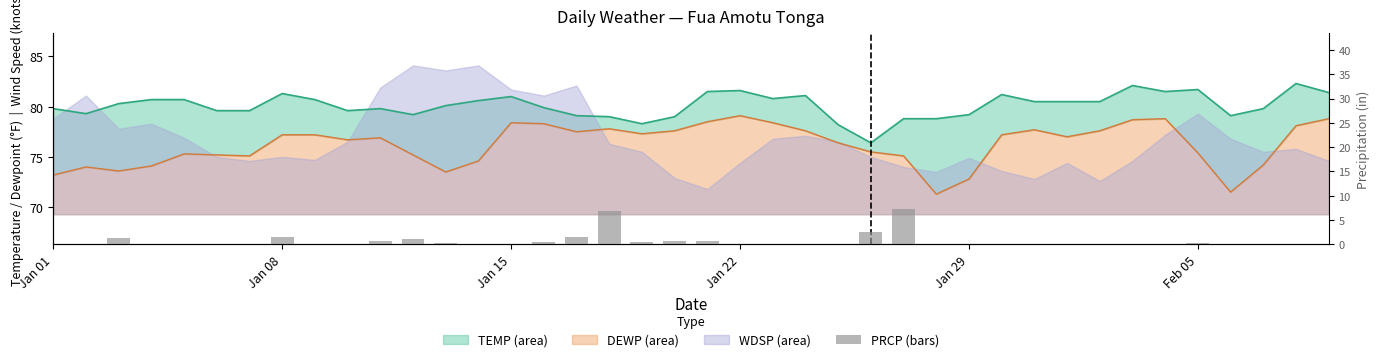

True or false: the data shows -4.7 at Jan 29.

False